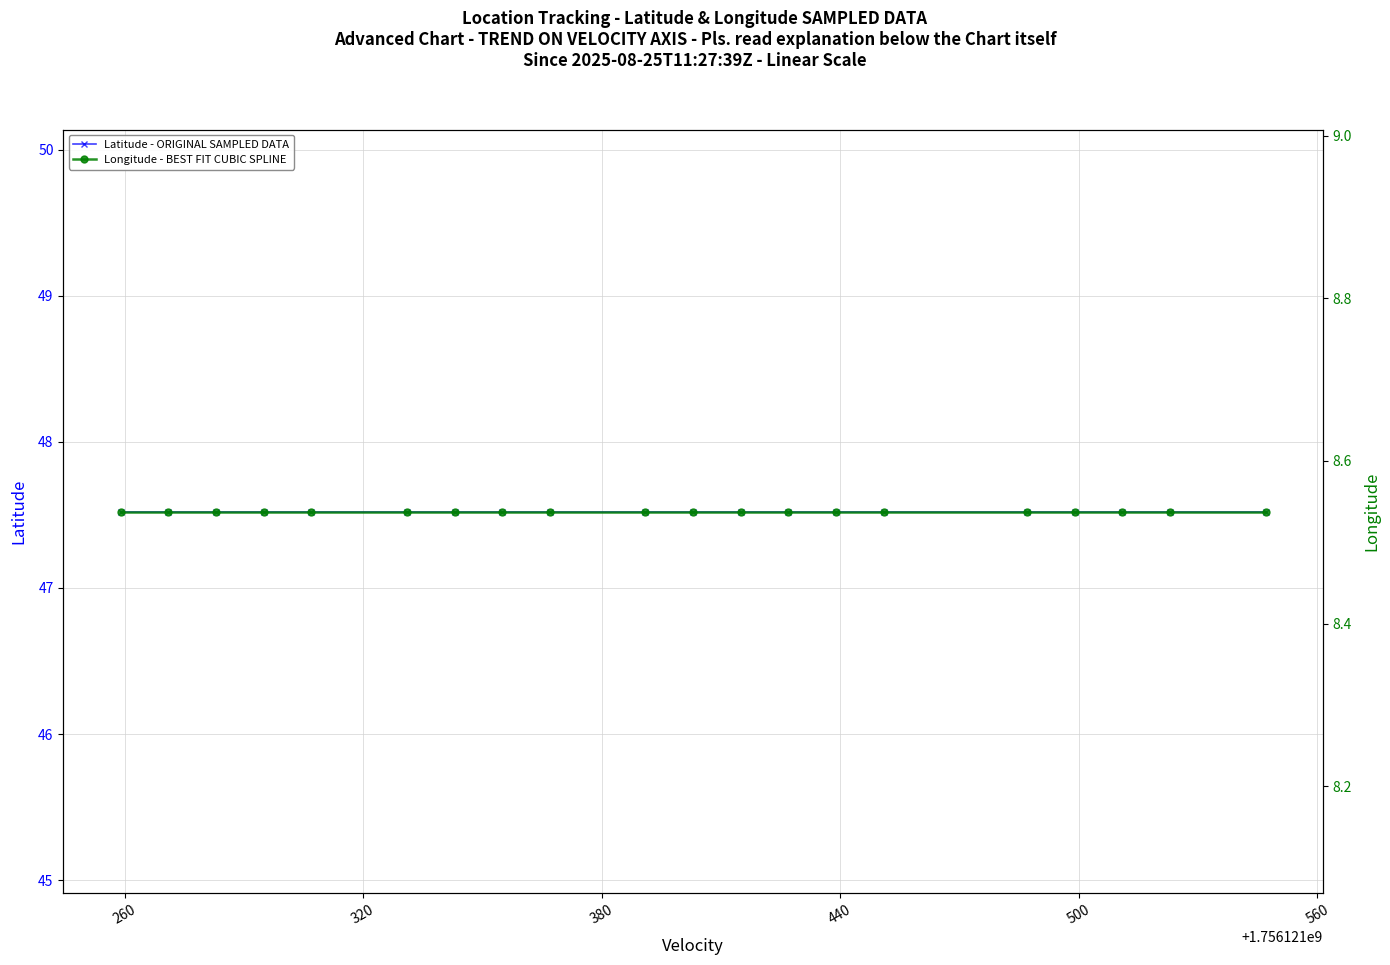

Rank the series by their maximum value, from lowest to highest.

Longitude - BEST FIT CUBIC SPLINE, Latitude - ORIGINAL SAMPLED DATA